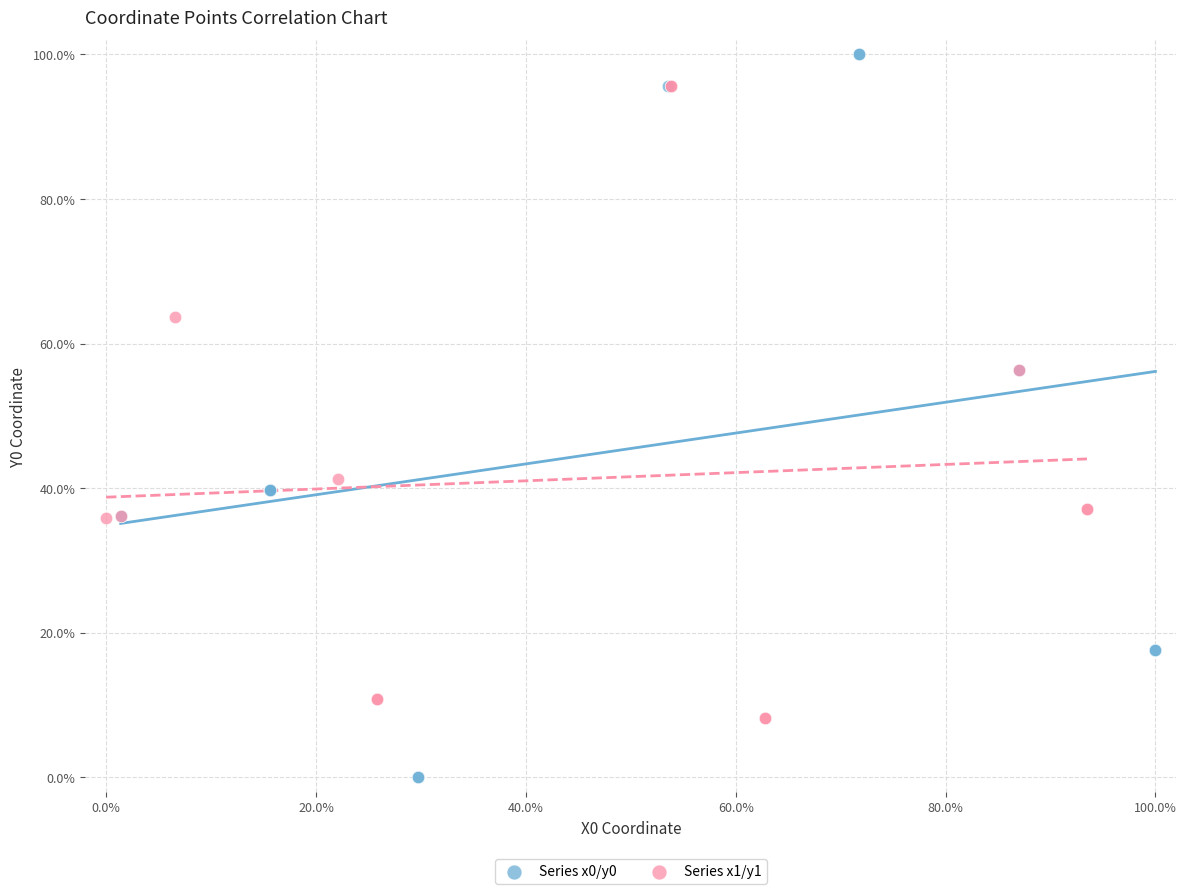

Which series reaches the maximum Y coordinate?

Series x0/y0